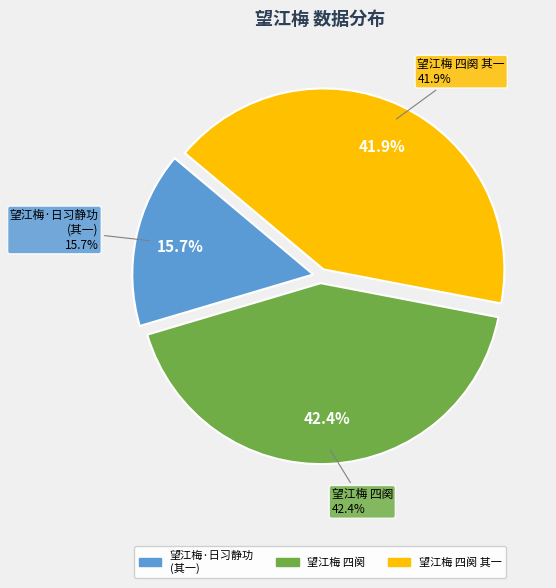

Does 望江梅 日习静功，蒲团寂坐，偶拈此解。四阕 account for over 50% of the chart?

No